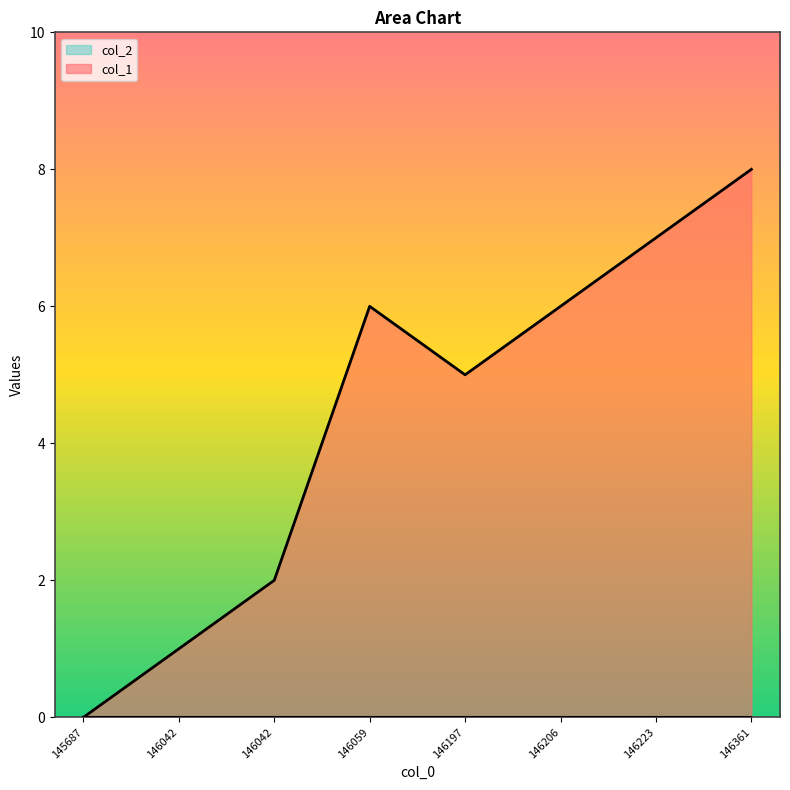

What is the difference between the maximum and second lowest values?

7